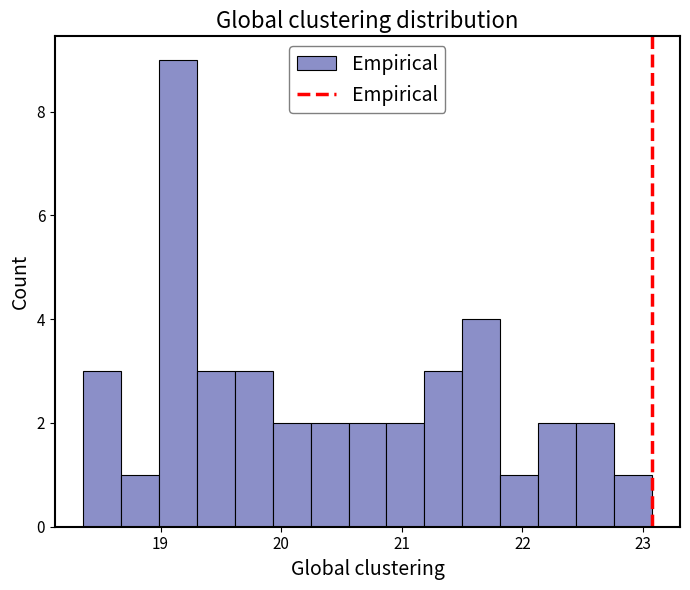

Around what value on the x-axis is the tallest bar? Give the approximate position of its centre, as read against the axis.

19.1